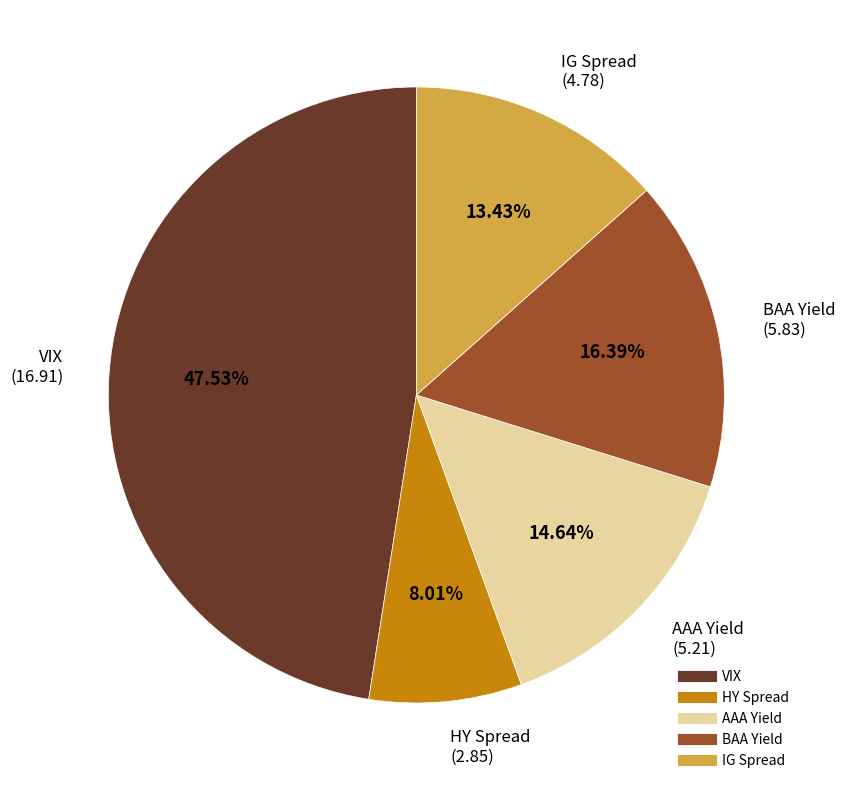

Is there any slice that represents more than half of the pie?

No